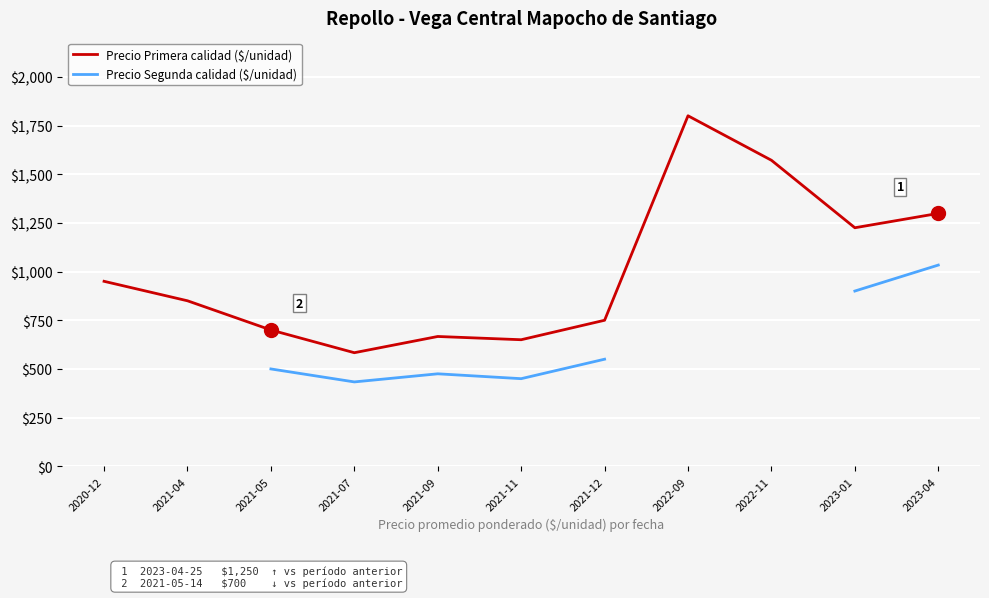

What is the value of the Precio Segunda calidad ($/unidad) point at the 3rd from the left?

500.0